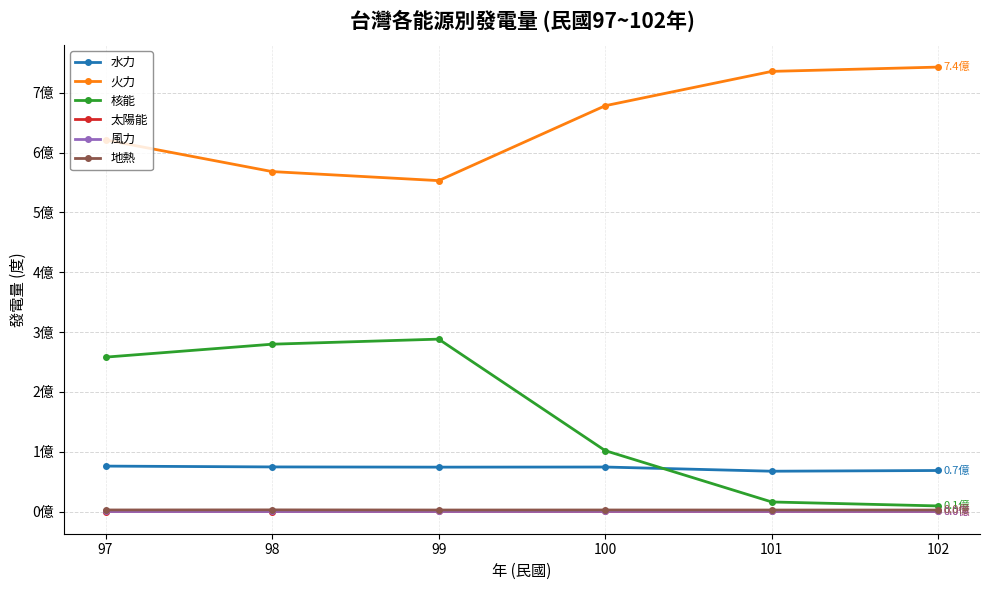

At 98, list the series in order from largest to smallest.

火力, 核能, 水力, 地熱, 風力, 太陽能